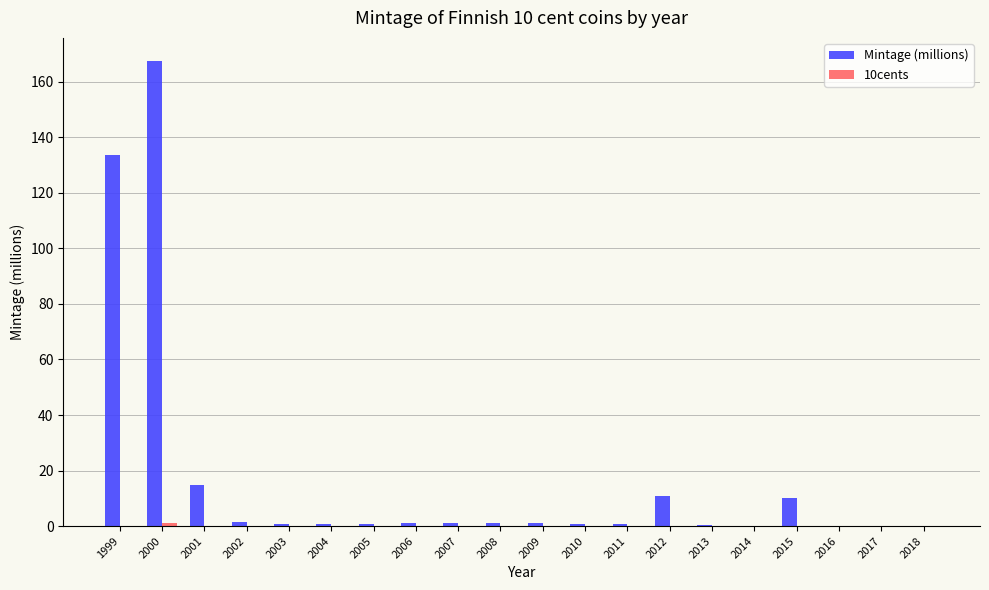

At which category is the sum across all series the highest?

2000